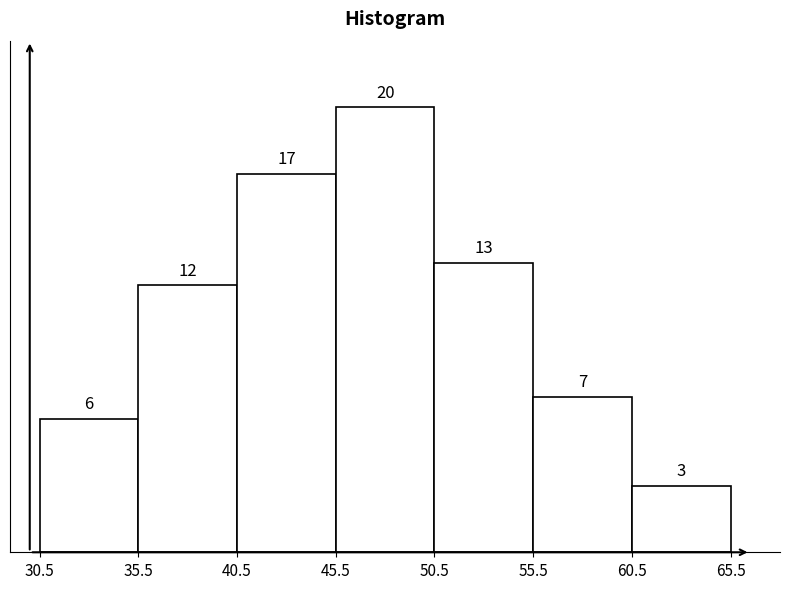

How tall is the bar that spans 50.5 to 55.5 on the x-axis?

13